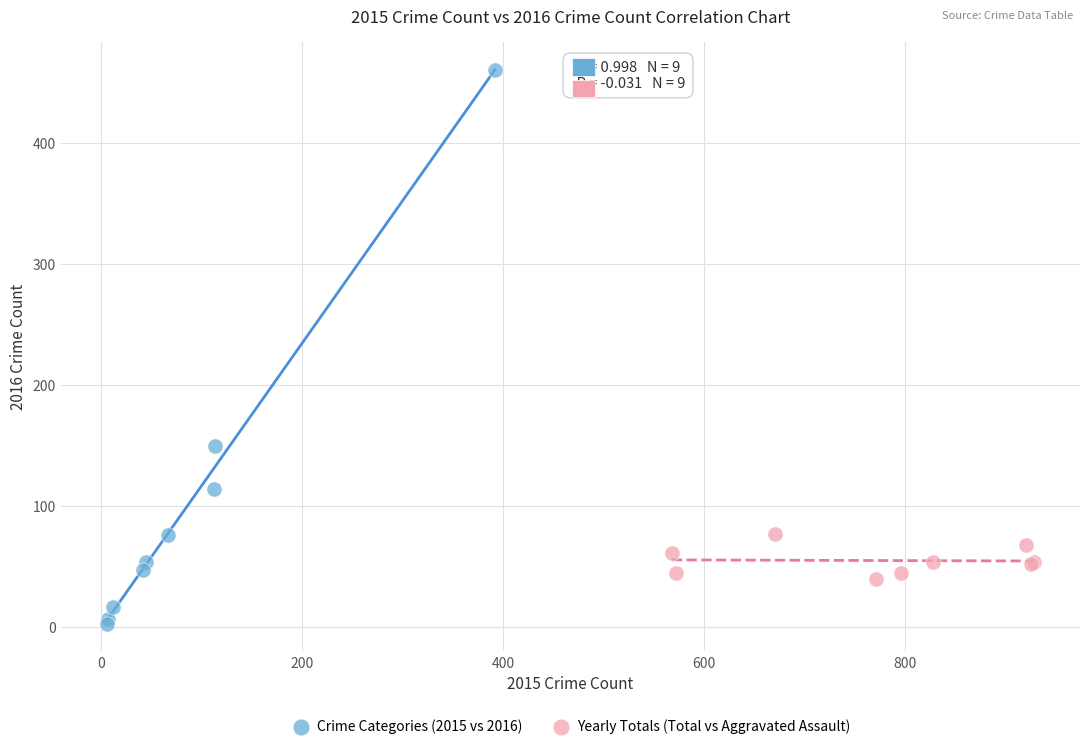

Which series contains the highest Y value?

Crime Categories (2015 vs 2016)